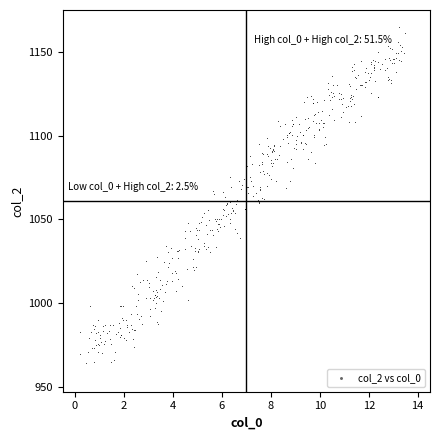

What is the range of X values (max minus min)?

13.3